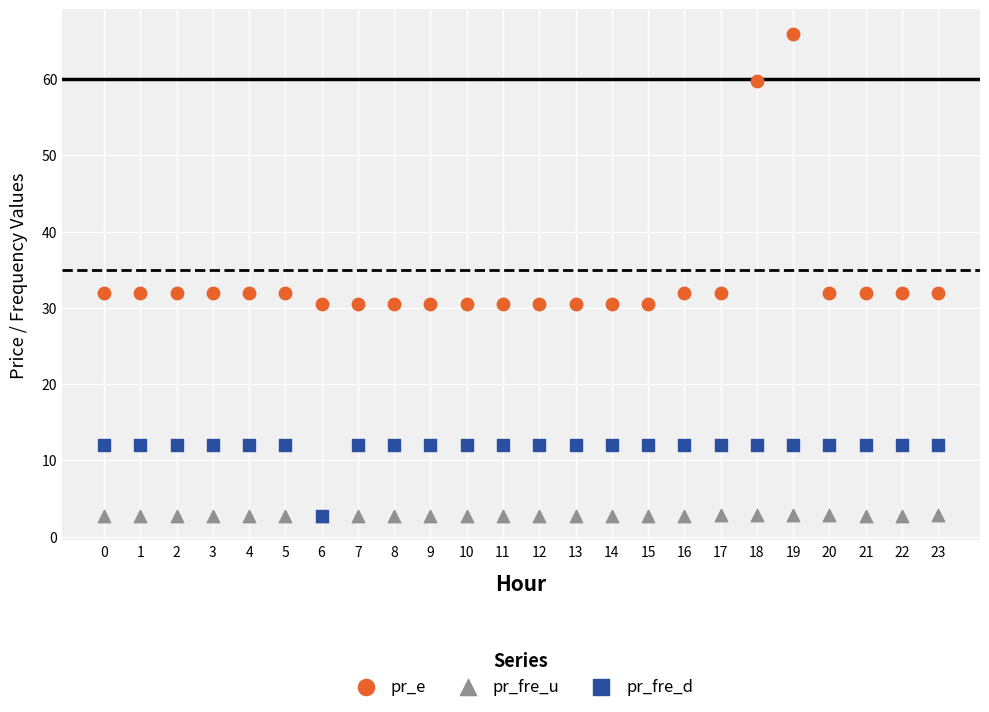

In the pr_e series, what Y value is closest to 48?

59.8